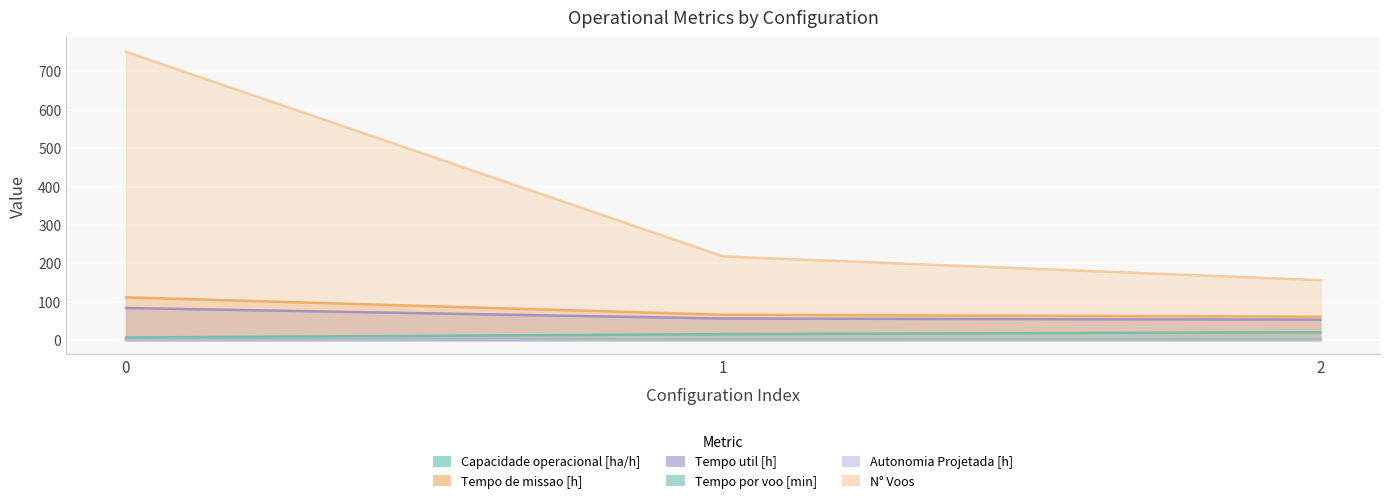

What is the sum of all Tempo por voo [min] values?

42.6